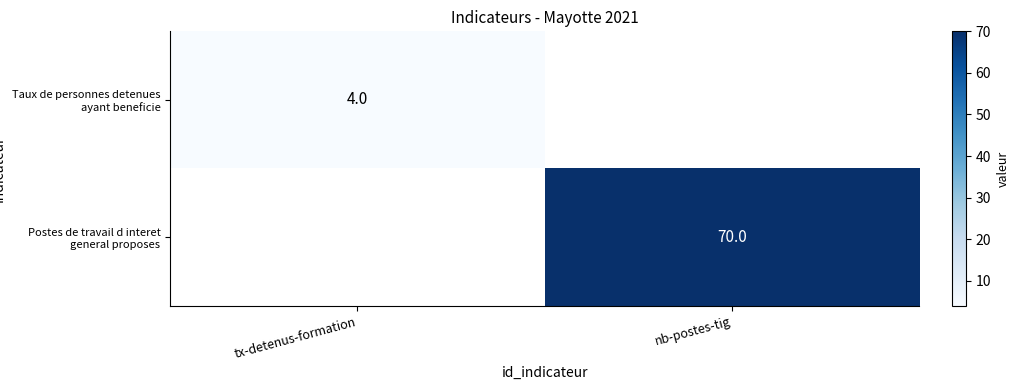

Is it true that Taux de personnes detenues ayant beneficie equals 2 at tx-detenus-formation?

False